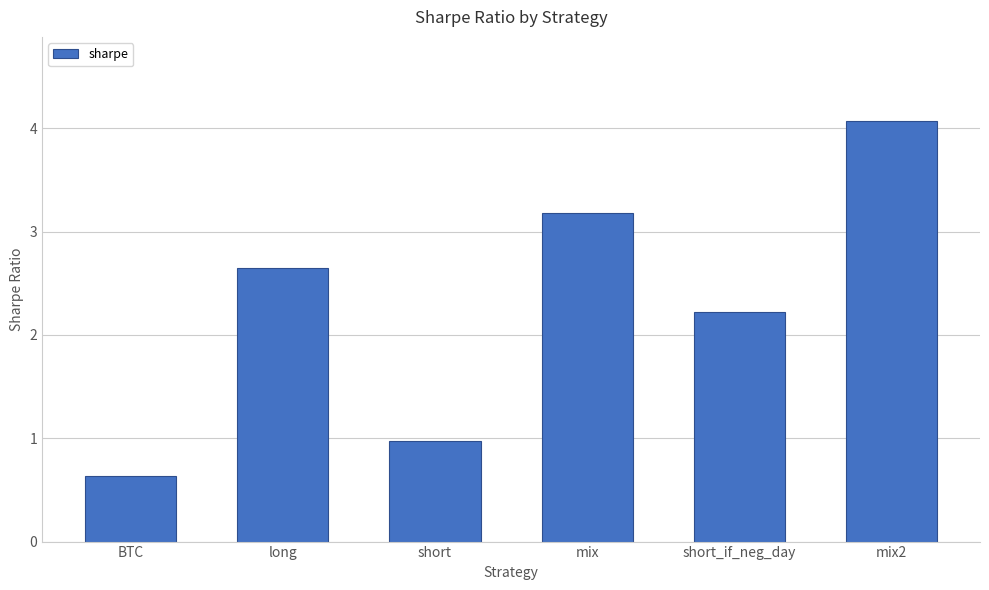

The chart shows a value of 1.0 at short. True or false?

True